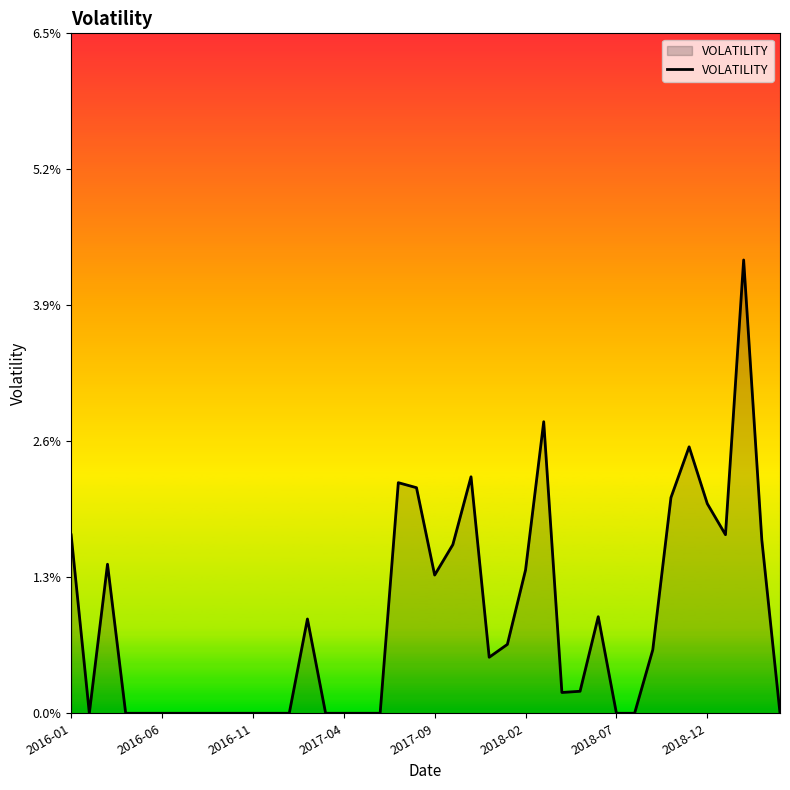

Does the chart have visible grid lines?

No